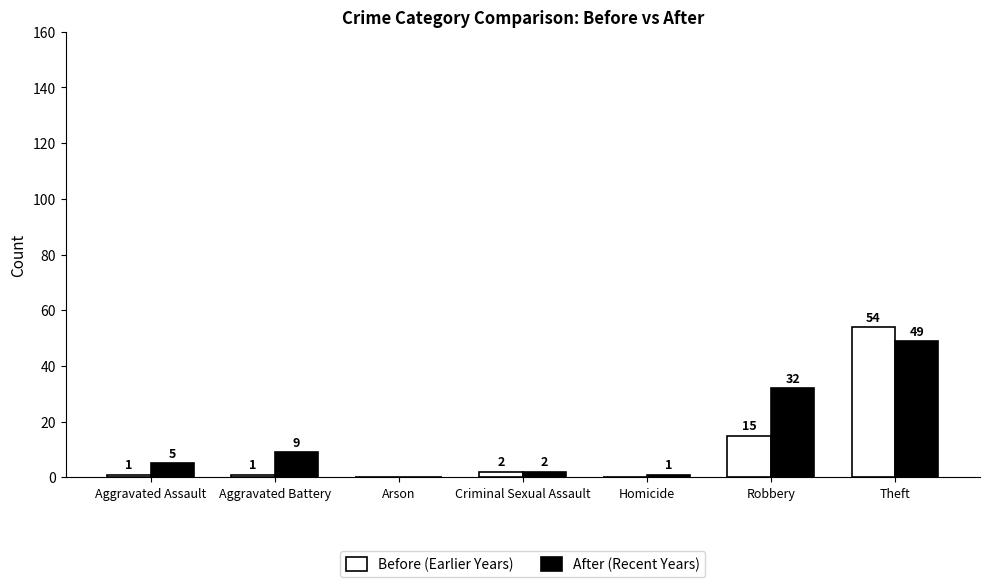

Which category has the highest value across all series?

Theft